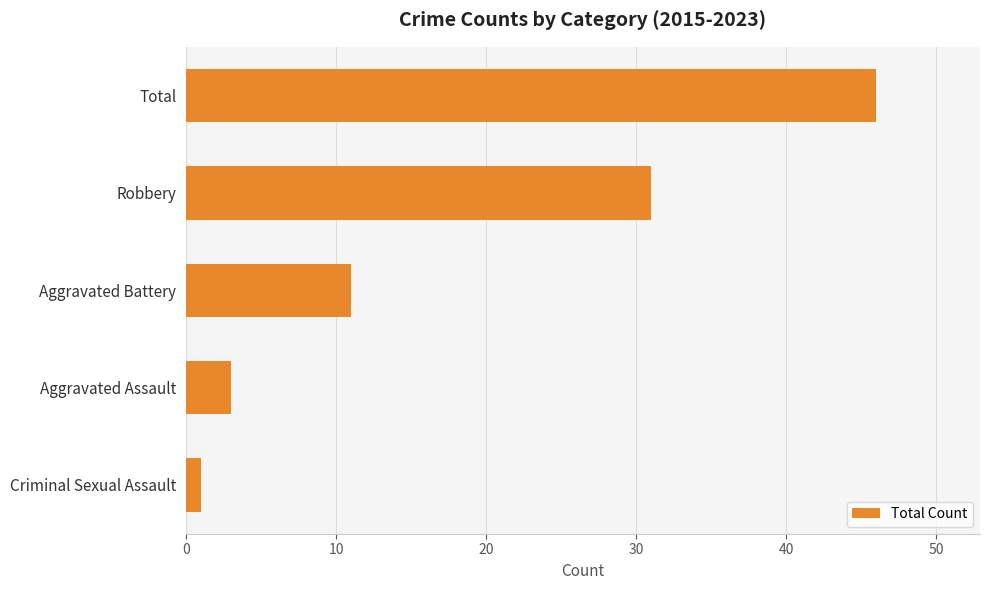

How many bars are there in total?

5